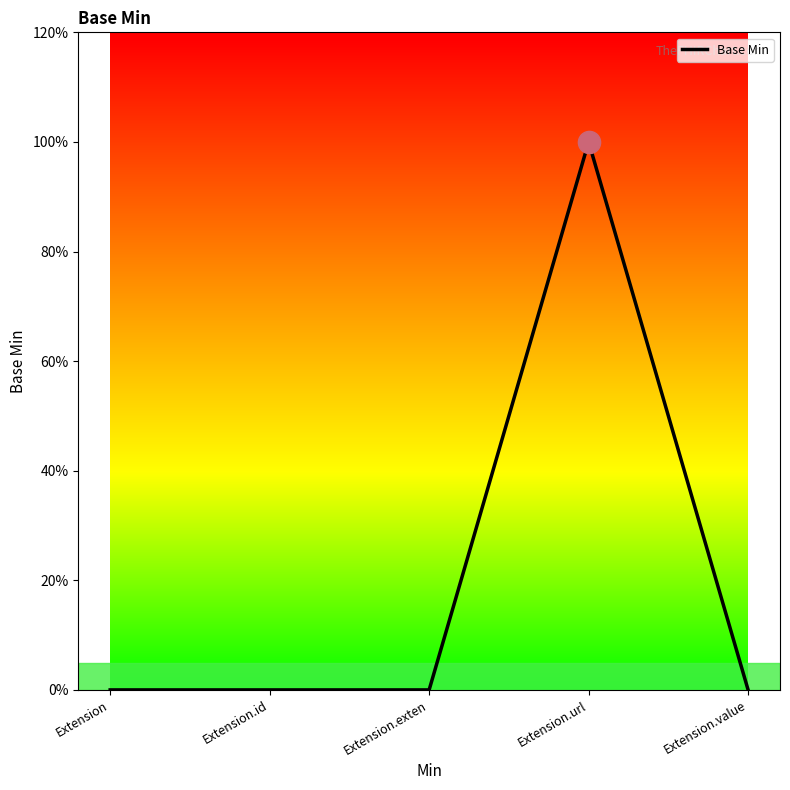

Is this an area chart (filled region under the line)?

No